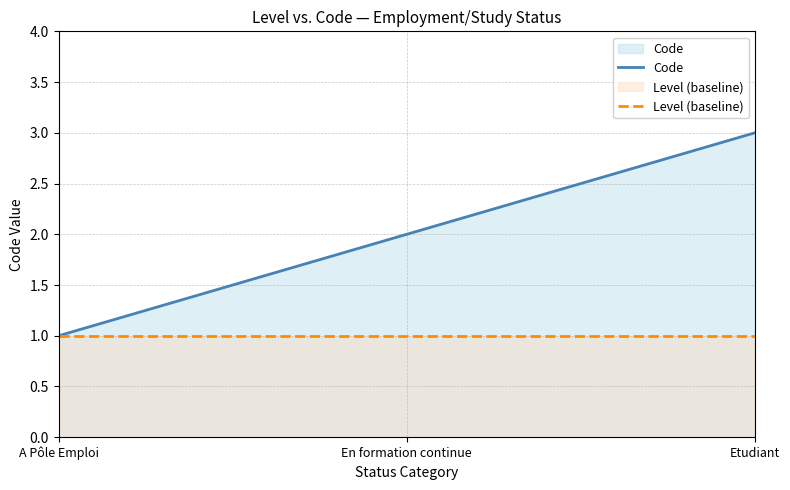

How many lines are shown in the chart?

2